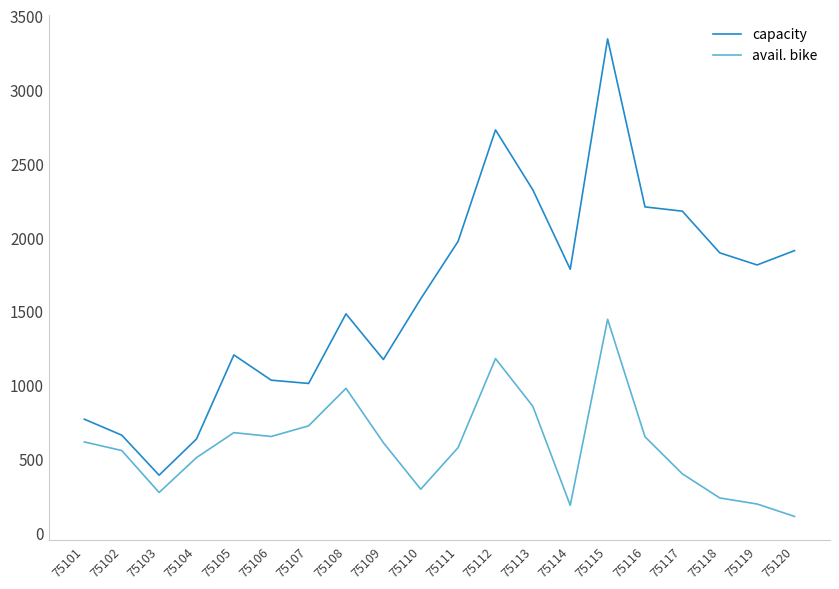

What is the difference between the highest and lowest values at 75105?

526